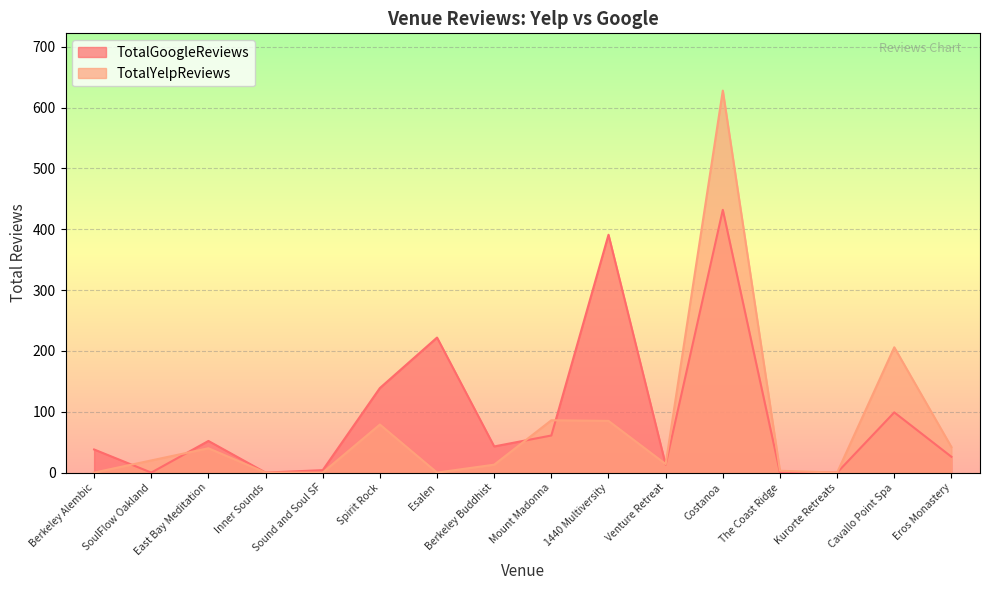

How many times do TotalYelpReviews and TotalGoogleReviews cross each other?

5